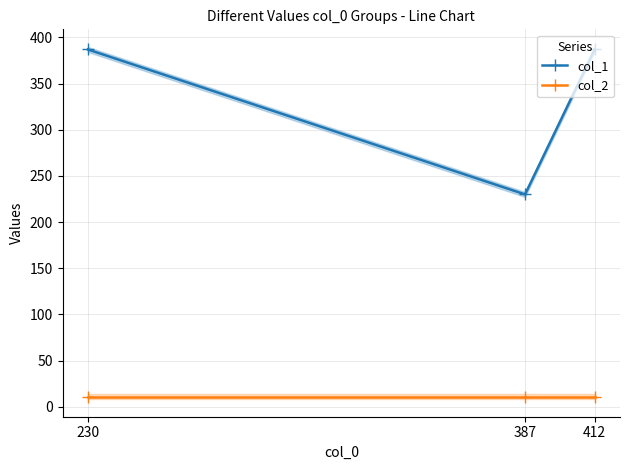

Does the chart have visible grid lines?

Yes